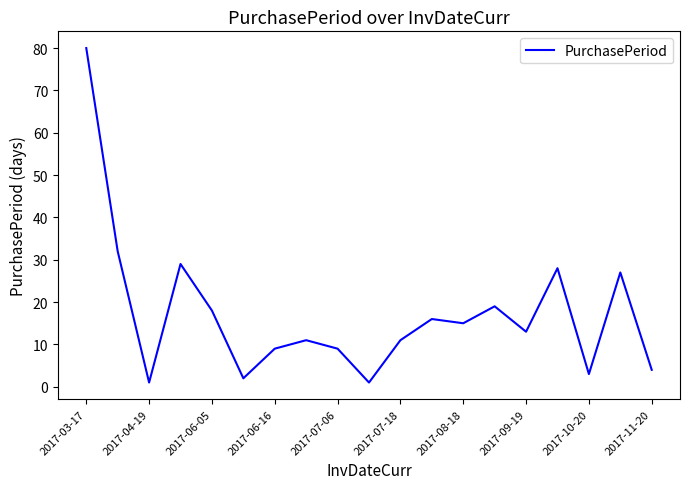

What is the greatest value displayed?

80